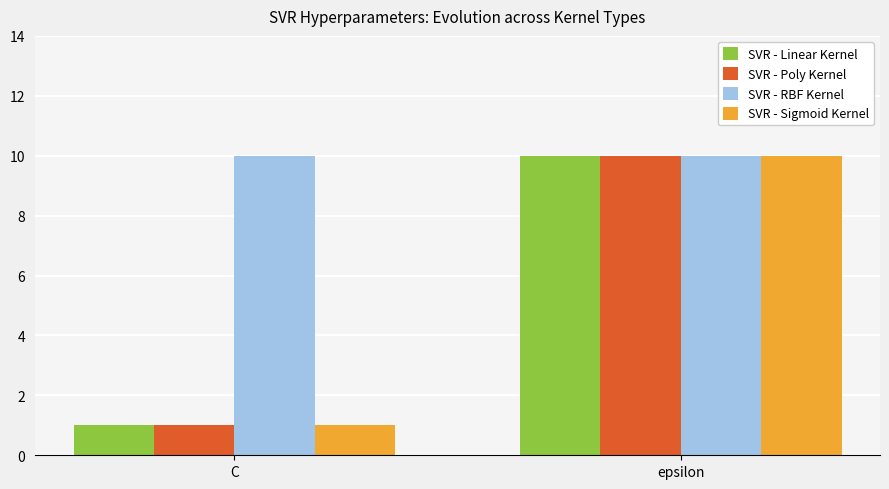

List the labels in order of SVR - Poly Kernel value, smallest first.

C, epsilon